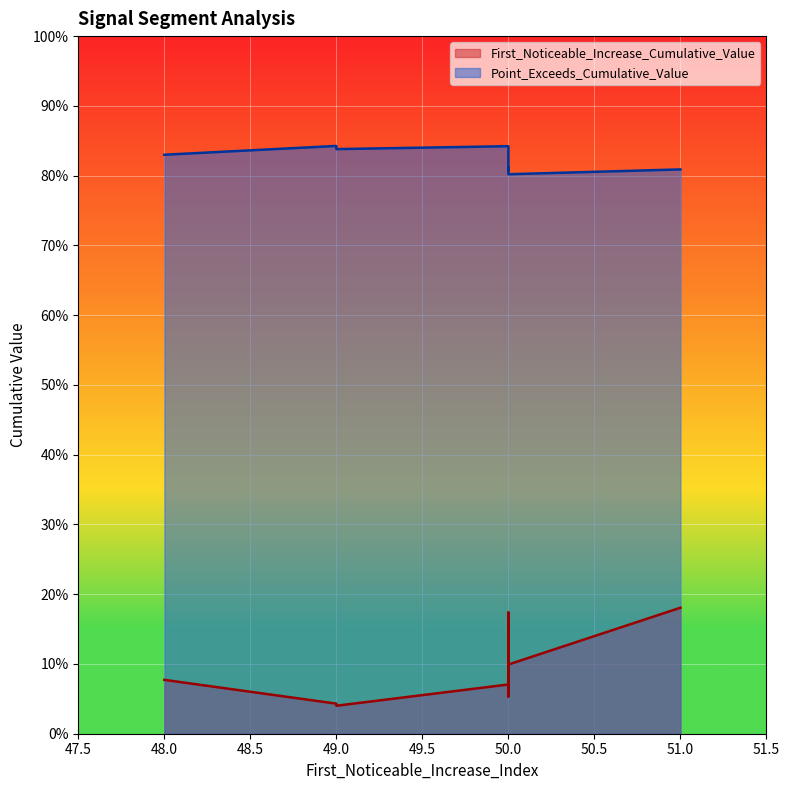

Reading left to right, what are all the values shown in this chart?

First_Noticeable_Increase_Cumulative_Value: 48=0.1	49=0.0	50=0.1	51=0.2	49=0.0	50=0.1	50=0.2	50=0.1	50=0.1	50=0.1
Point_Exceeds_Cumulative_Value: 48=0.8	49=0.8	50=0.8	51=0.8	49=0.8	50=0.8	50=0.8	50=0.8	50=0.8	50=0.8